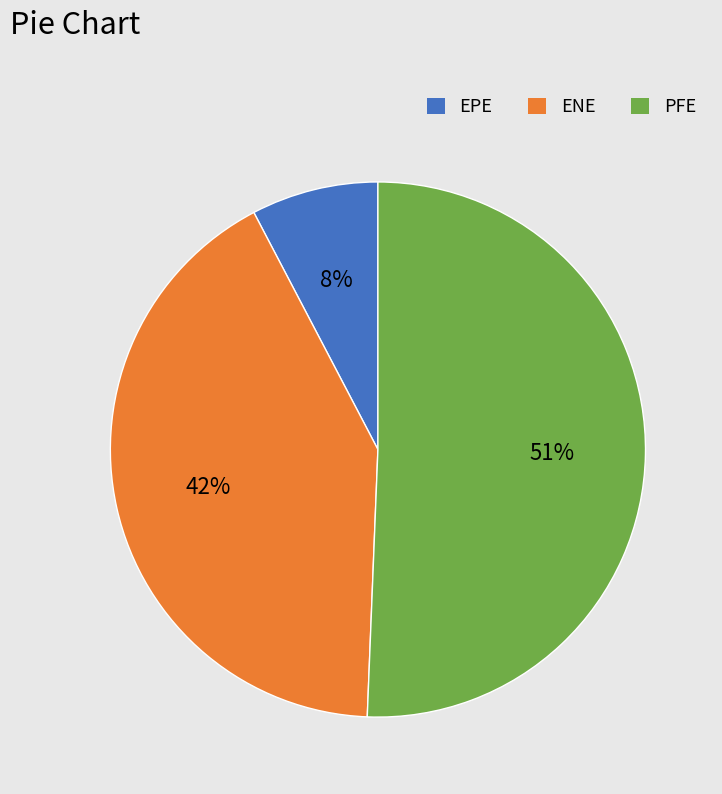

Which has a higher value, ENE or EPE?

ENE